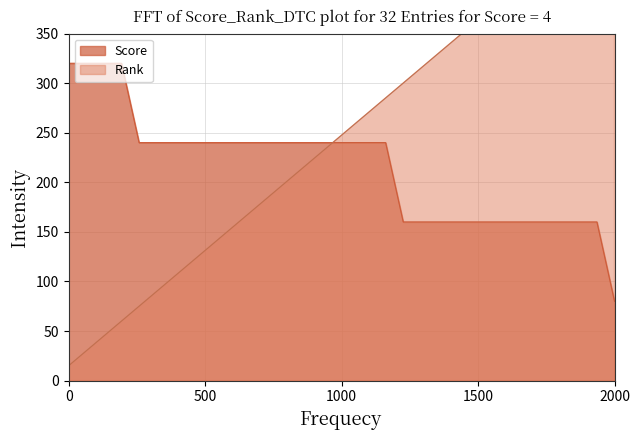

True or false: Score has more than 0 interior local peaks.

False